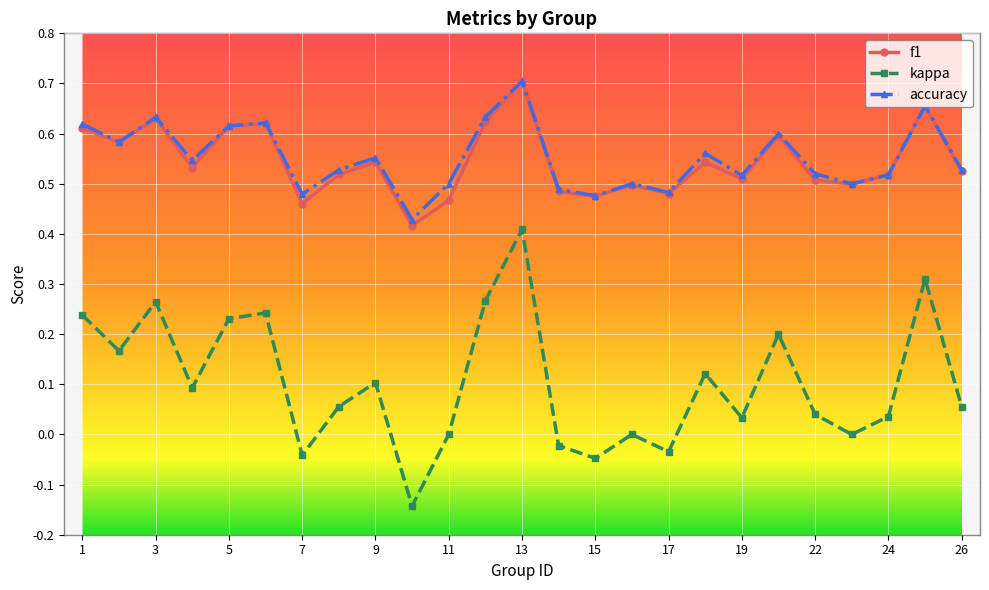

In kappa, how many points are lower than both neighbors (excluding endpoints)?

8